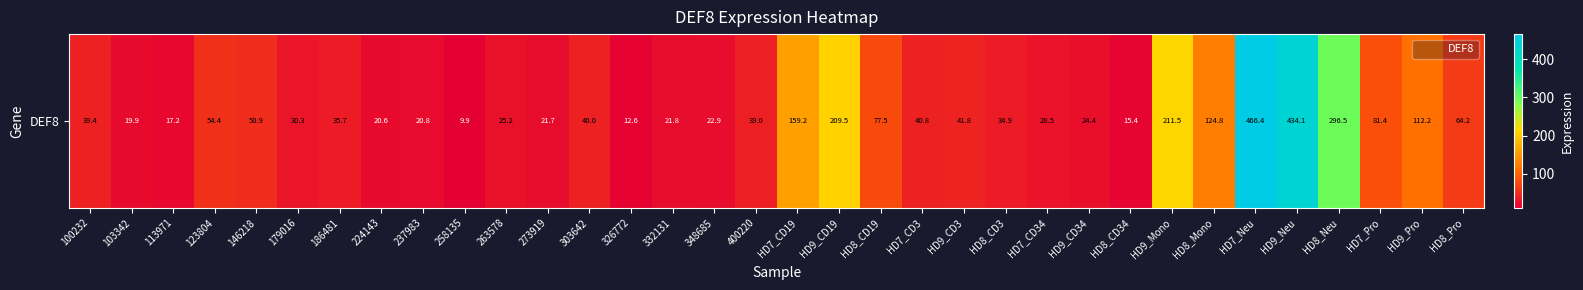

Reading left to right, extract all data points from this chart.

39.4	19.9	17.2	54.4	50.9	30.3	35.7	20.6	20.8	9.9	25.2	21.7	40.0	12.6	21.8	22.9	39.0	159.2	209.5	77.5	40.8	41.8	34.9	28.5	24.4	15.4	211.5	124.8	466.4	434.1	296.5	81.4	112.2	64.2